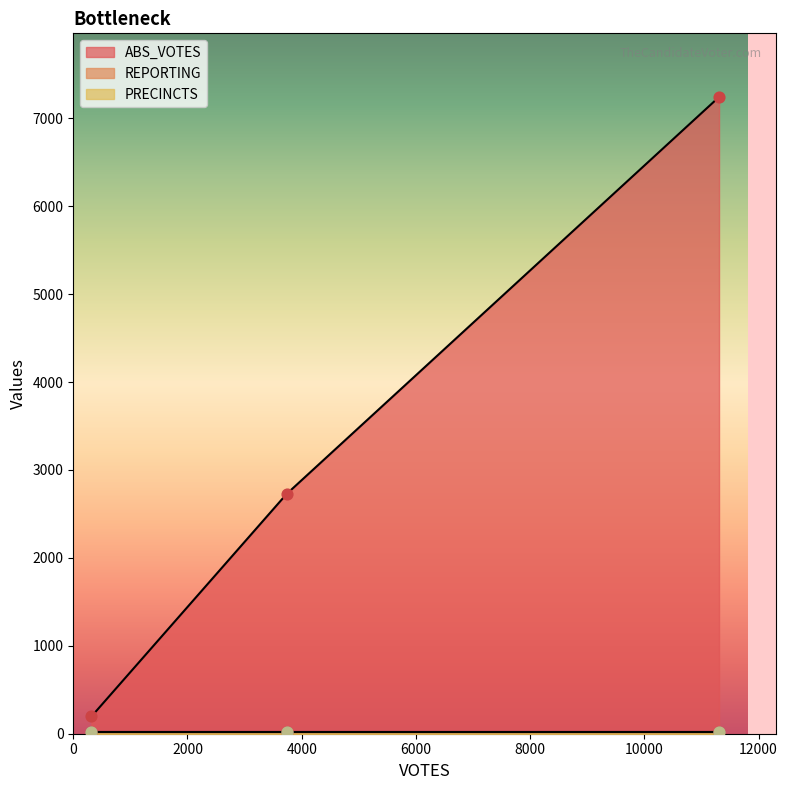

What are all the series names shown in the legend?

ABS_VOTES, REPORTING, PRECINCTS